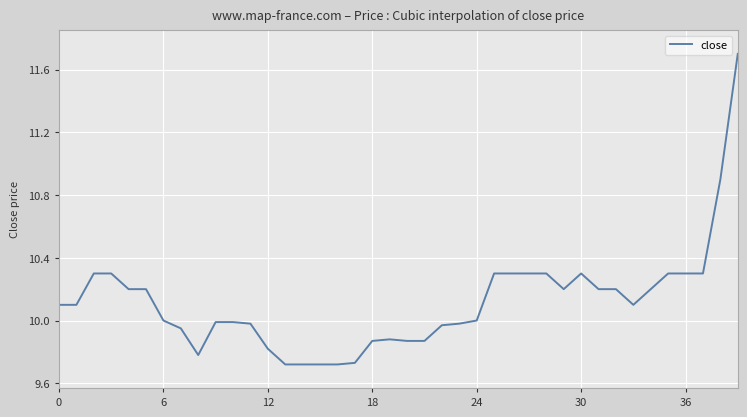

What is the maximum value shown in the chart?

11.7